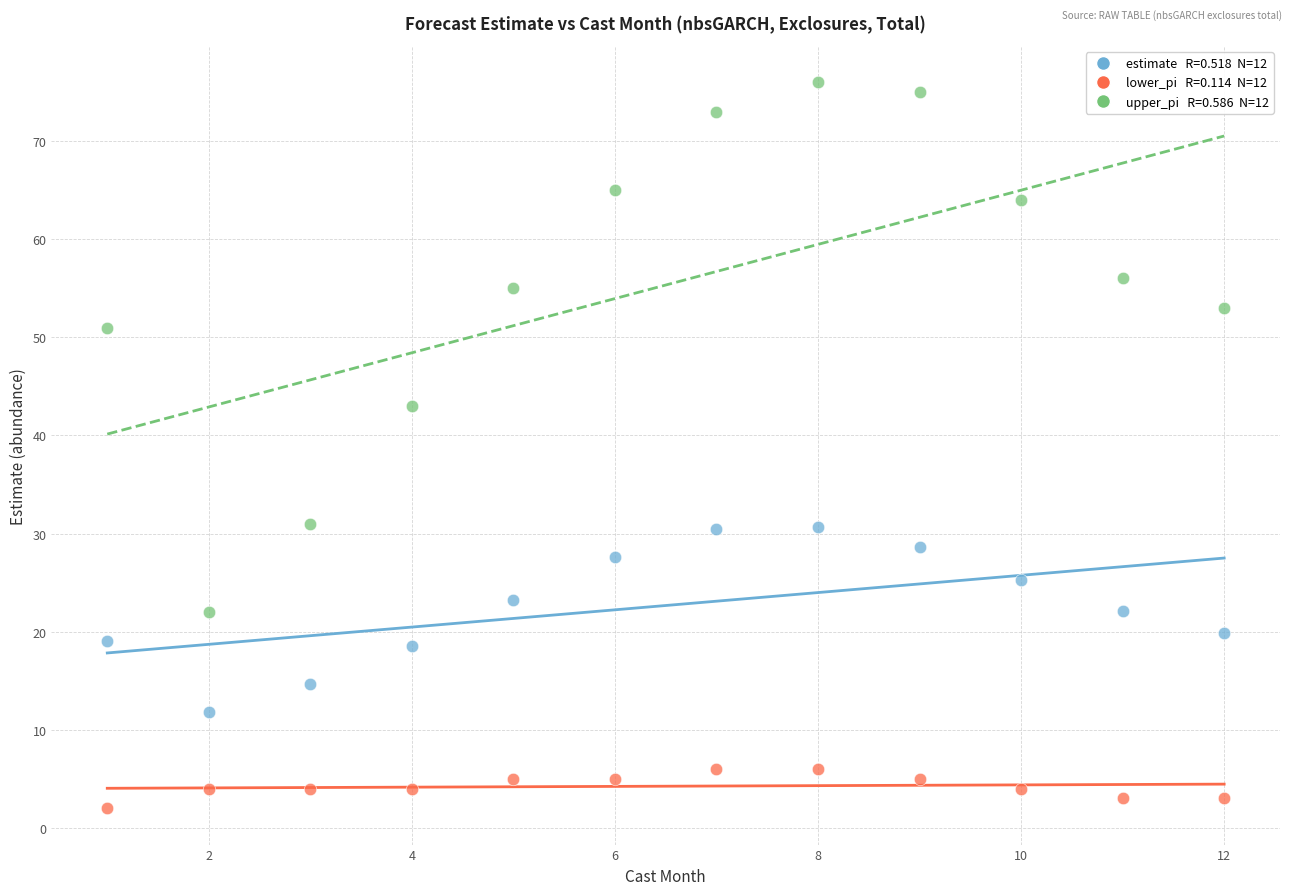

Across all series, what Y value is closest to 39?

43.0